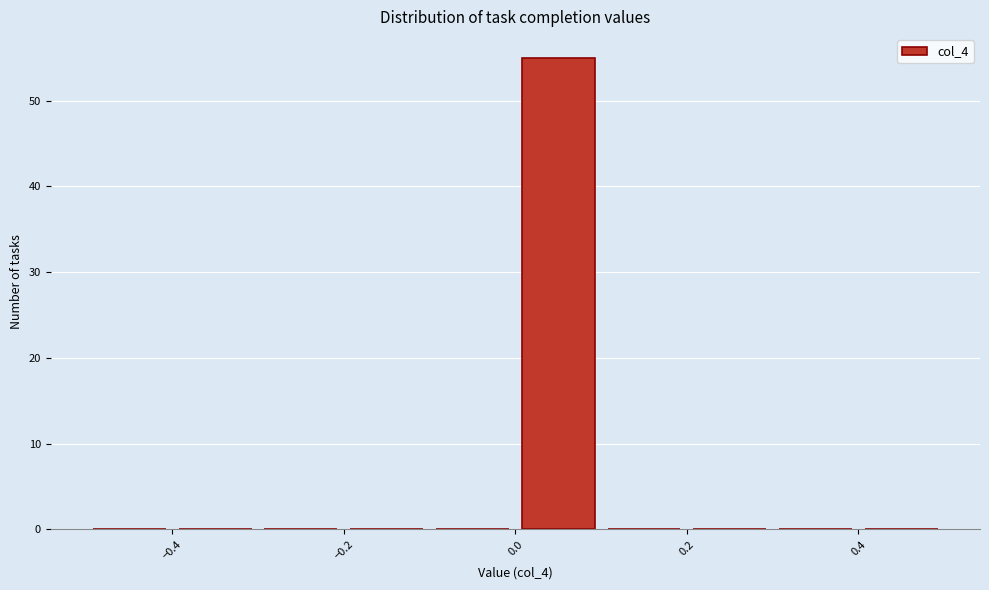

Reading left to right, transcribe this chart: for each bar, give the range it covers on the x-axis and its height. The values are not printed on the chart, so give them approximately, as read against the axis.

-0.5 to -0.4: 0
-0.4 to -0.3: 0
-0.3 to -0.2: 0
-0.2 to -0.1: 0
-0.1 to 0.0: 0
0.0 to 0.1: 55
0.1 to 0.2: 0
0.2 to 0.3: 0
0.3 to 0.4: 0
0.4 to 0.5: 0